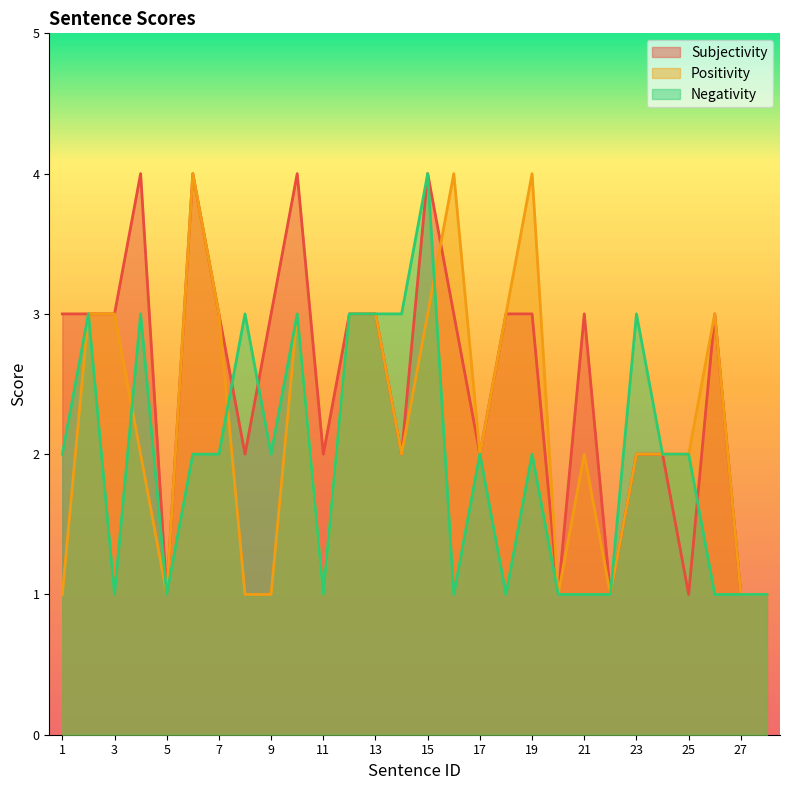

The Subjectivity series shows 1 at 7. True or false?

False